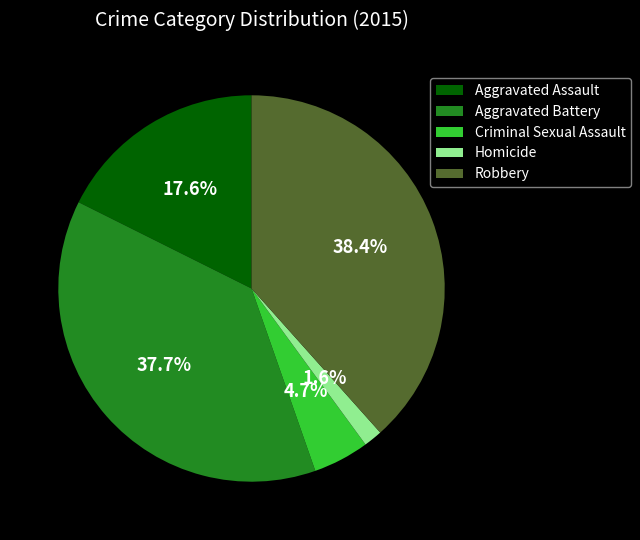

Which has a higher value, Robbery or Homicide?

Robbery